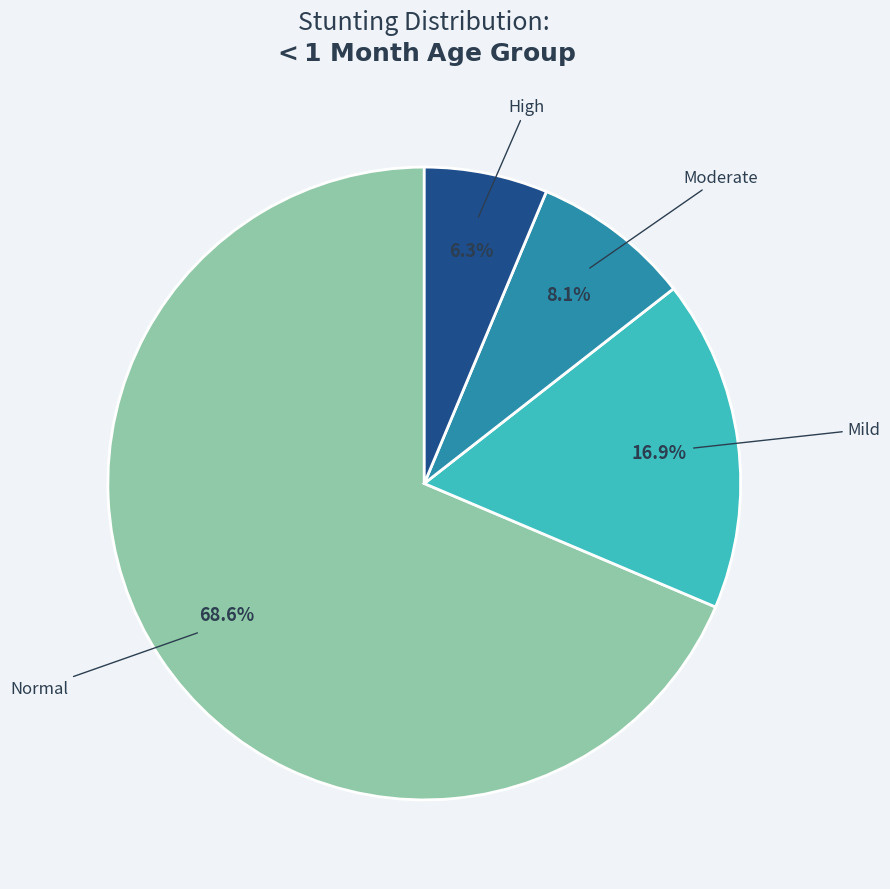

How many slices are in this pie chart?

4